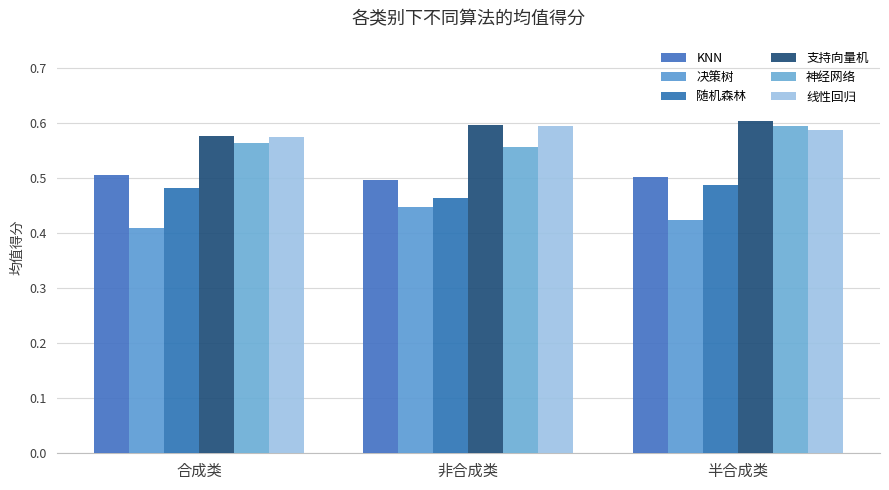

What position from the right is 非合成类?

2